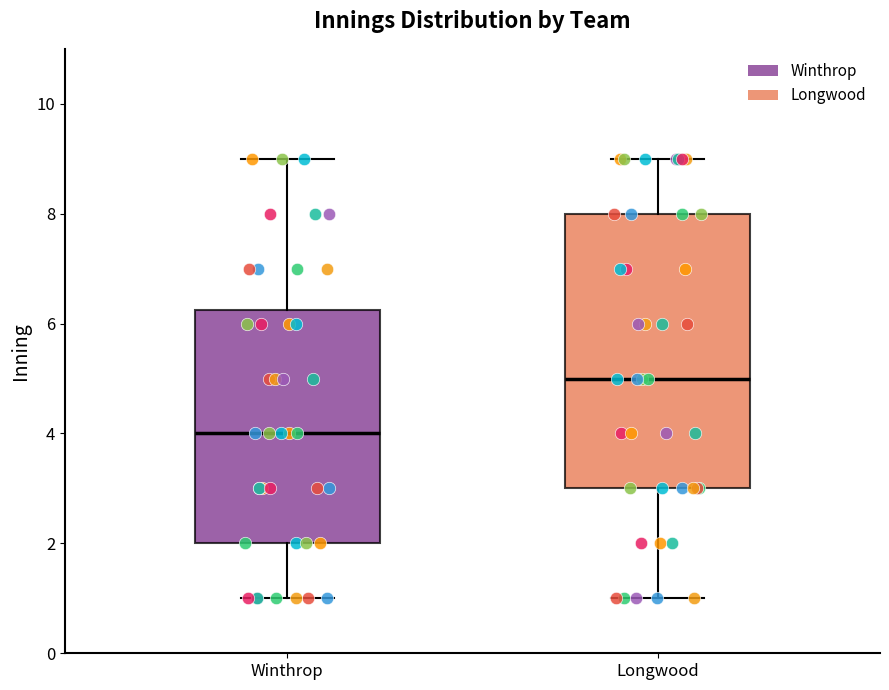

Comparing the boxes themselves (not the whiskers), which one is the tallest?

Longwood